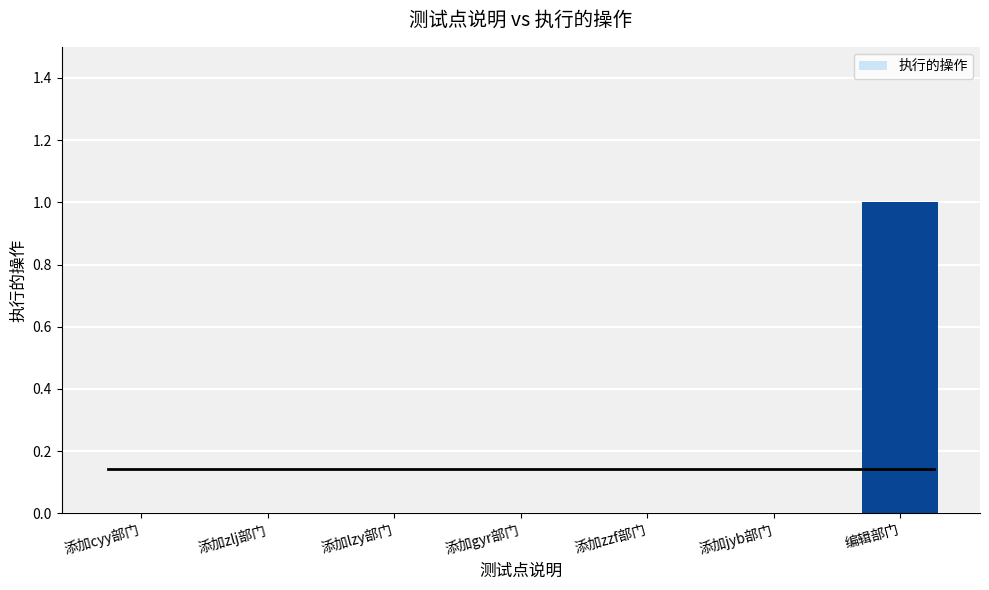

At which category does the chart reach its peak across all series?

编辑部门